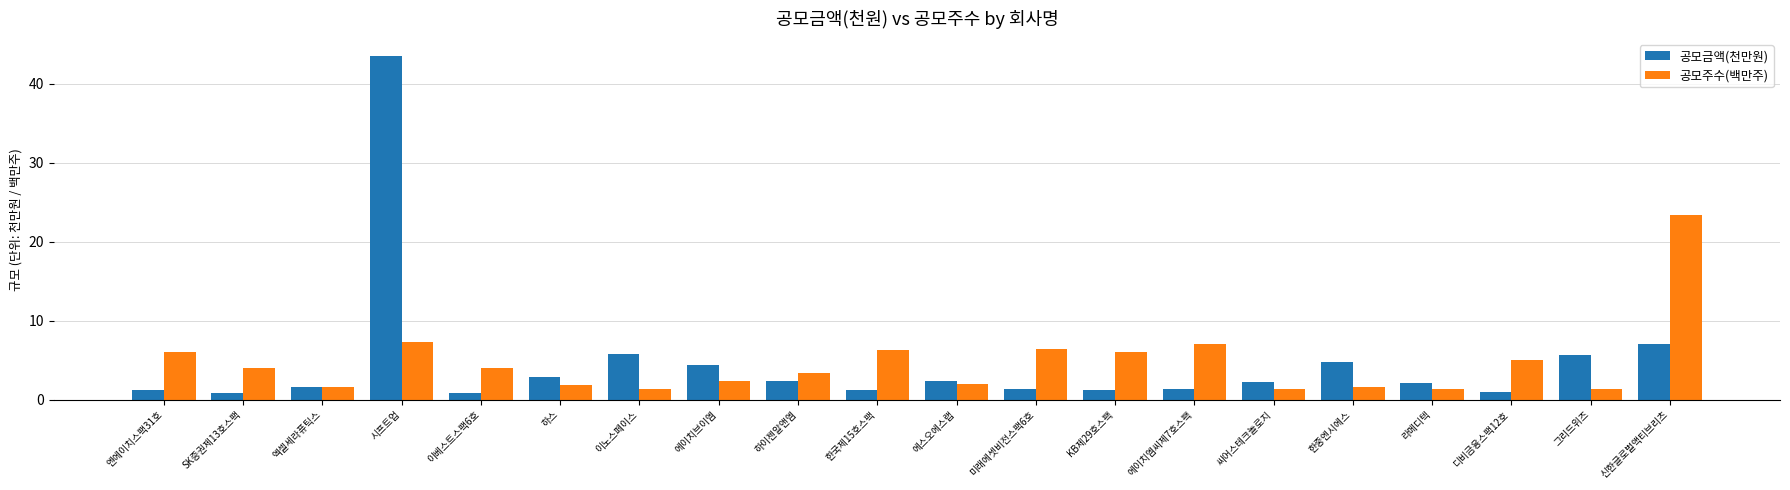

How many bars are there in each group?

2